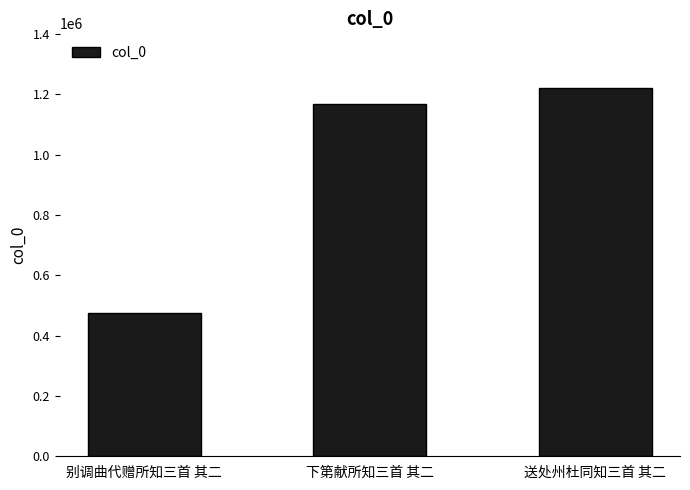

Where is the data nearest to the value 847045?

下第献所知三首 其二